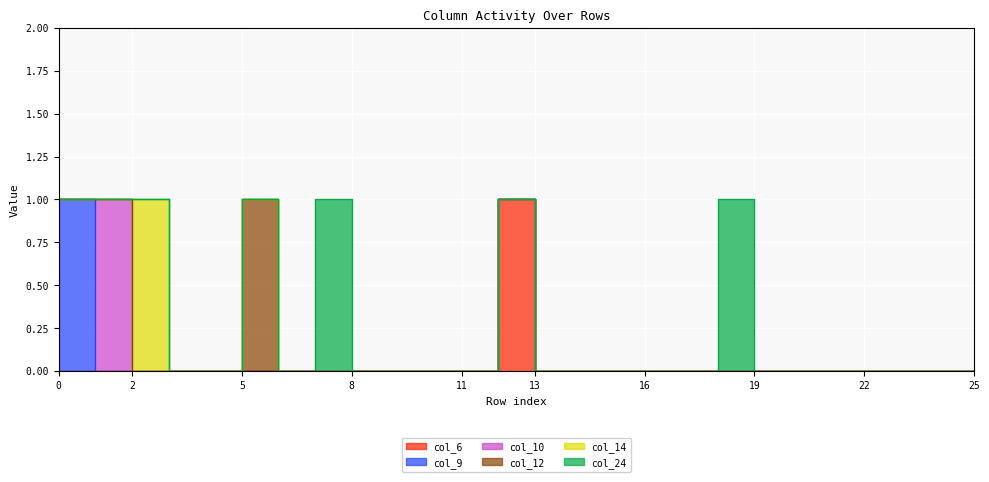

Reading left to right, transcribe all the data shown in this chart.

col_6: 0=0	1=0	2=0	3=0	4=0	5=0	6=0	7=0	8=0	9=0	10=0	11=0	12=1	13=0	14=0	15=0	16=0	17=0	18=0	19=0	20=0	21=0	22=0	23=0	24=0	25=0
col_9: 0=1	1=0	2=0	3=0	4=0	5=0	6=0	7=0	8=0	9=0	10=0	11=0	12=0	13=0	14=0	15=0	16=0	17=0	18=0	19=0	20=0	21=0	22=0	23=0	24=0	25=0
col_10: 0=0	1=1	2=0	3=0	4=0	5=0	6=0	7=0	8=0	9=0	10=0	11=0	12=0	13=0	14=0	15=0	16=0	17=0	18=0	19=0	20=0	21=0	22=0	23=0	24=0	25=0
col_12: 0=0	1=0	2=0	3=0	4=0	5=1	6=0	7=0	8=0	9=0	10=0	11=0	12=0	13=0	14=0	15=0	16=0	17=0	18=0	19=0	20=0	21=0	22=0	23=0	24=0	25=0
col_14: 0=0	1=0	2=1	3=0	4=0	5=0	6=0	7=0	8=0	9=0	10=0	11=0	12=0	13=0	14=0	15=0	16=0	17=0	18=0	19=0	20=0	21=0	22=0	23=0	24=0	25=0
col_24: 0=0	1=0	2=0	3=0	4=0	5=0	6=0	7=1	8=0	9=0	10=0	11=0	12=0	13=0	14=0	15=0	16=0	17=0	18=1	19=0	20=0	21=0	22=0	23=0	24=0	25=0